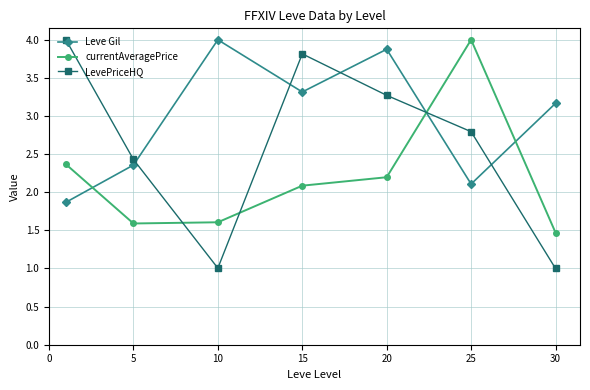

What are all the series names shown in the legend?

Leve Gil, currentAveragePrice, LevePriceHQ